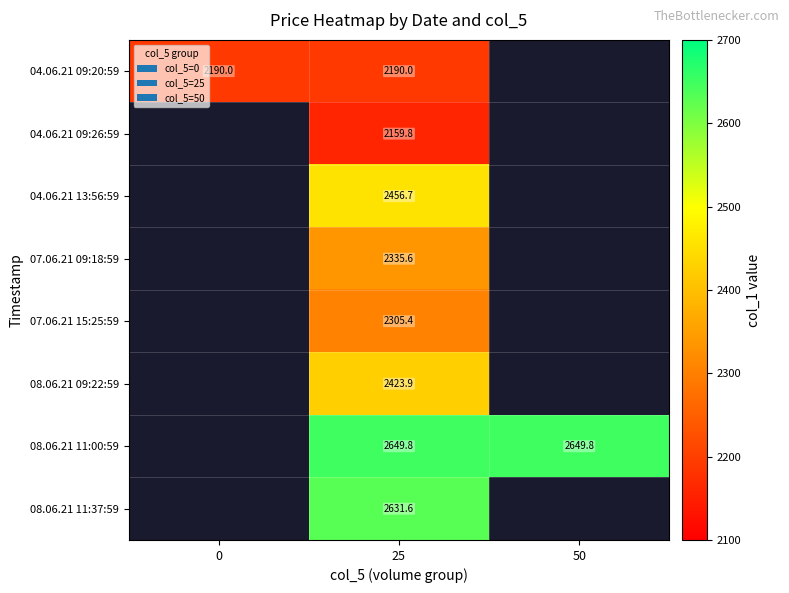

What is the spread (max minus min) of values at 25?

490.0